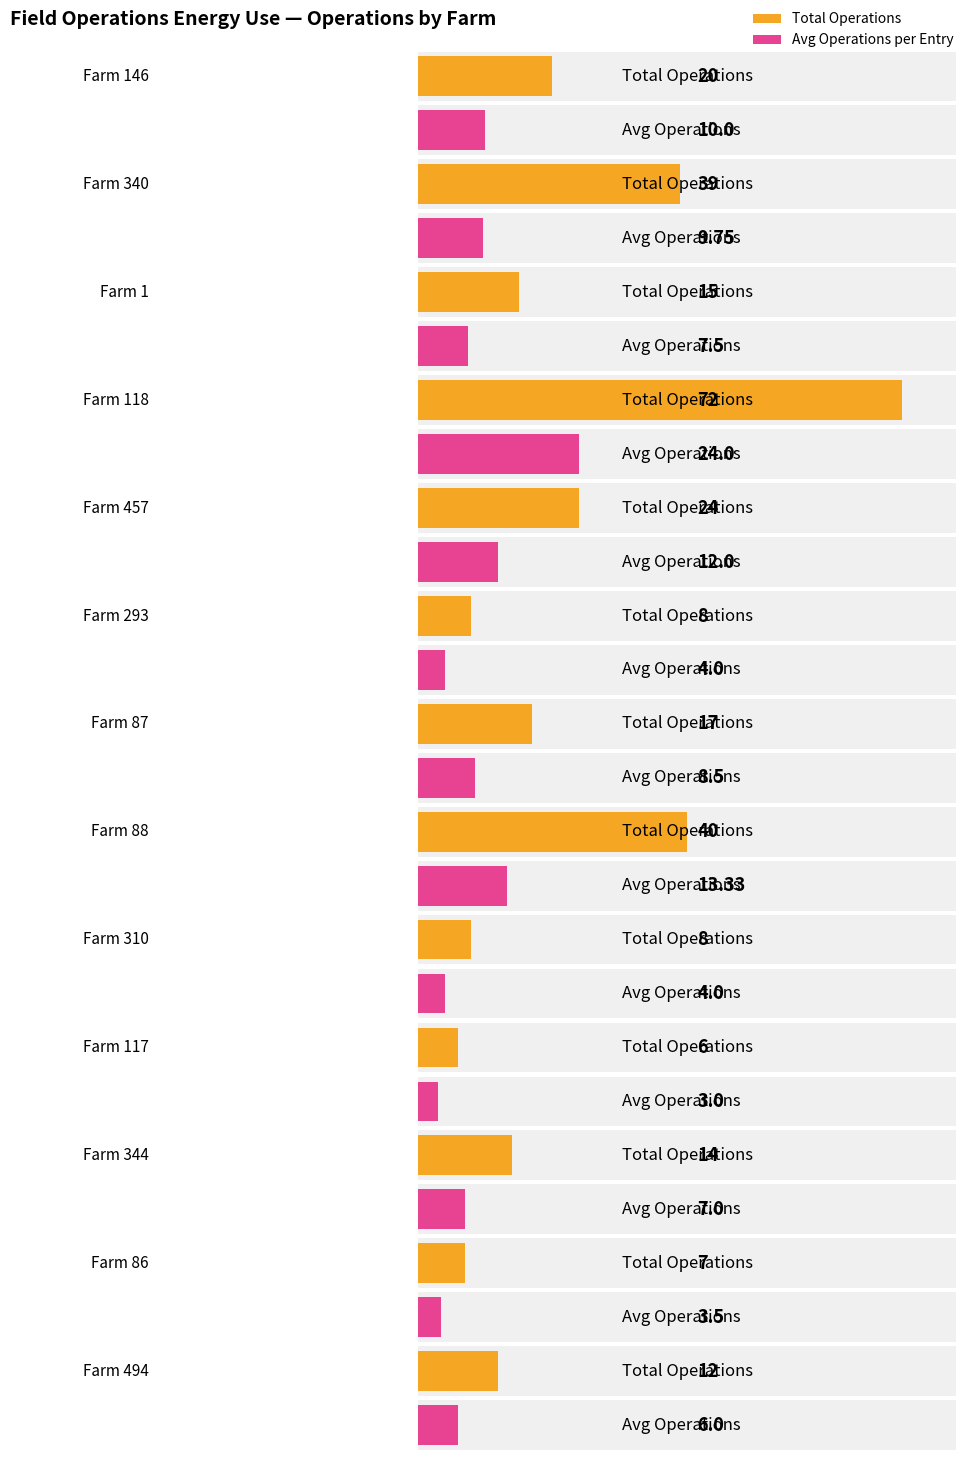

What is the sum of the Total Operations values at 146 and 118?

92.0